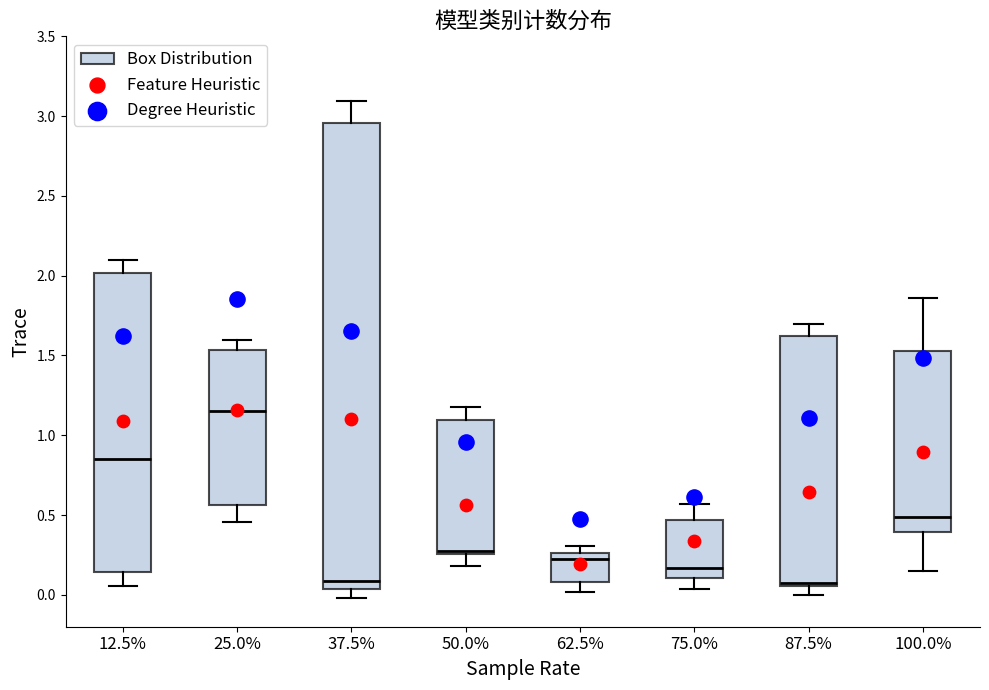

Reading left to right, read every box against the y-axis: the position of its median line, the range the box covers, and the ends of its whiskers. The values are not printed on the chart, so give them approximately, as read against the axis.

12.5%: median 0.85, box 0.15 to 2.00, whiskers 0.05 to 2.10
25.0%: median 1.15, box 0.55 to 1.55, whiskers 0.45 to 1.60
37.5%: median 0.10, box 0.05 to 2.95, whiskers 0.00 to 3.10
50.0%: median 0.30, box 0.25 to 1.10, whiskers 0.20 to 1.20
62.5%: median 0.20, box 0.10 to 0.25, whiskers 0.00 to 0.30
75.0%: median 0.15, box 0.10 to 0.45, whiskers 0.05 to 0.55
87.5%: median 0.10, box 0.05 to 1.60, whiskers 0.00 to 1.70
100.0%: median 0.50, box 0.40 to 1.55, whiskers 0.15 to 1.85